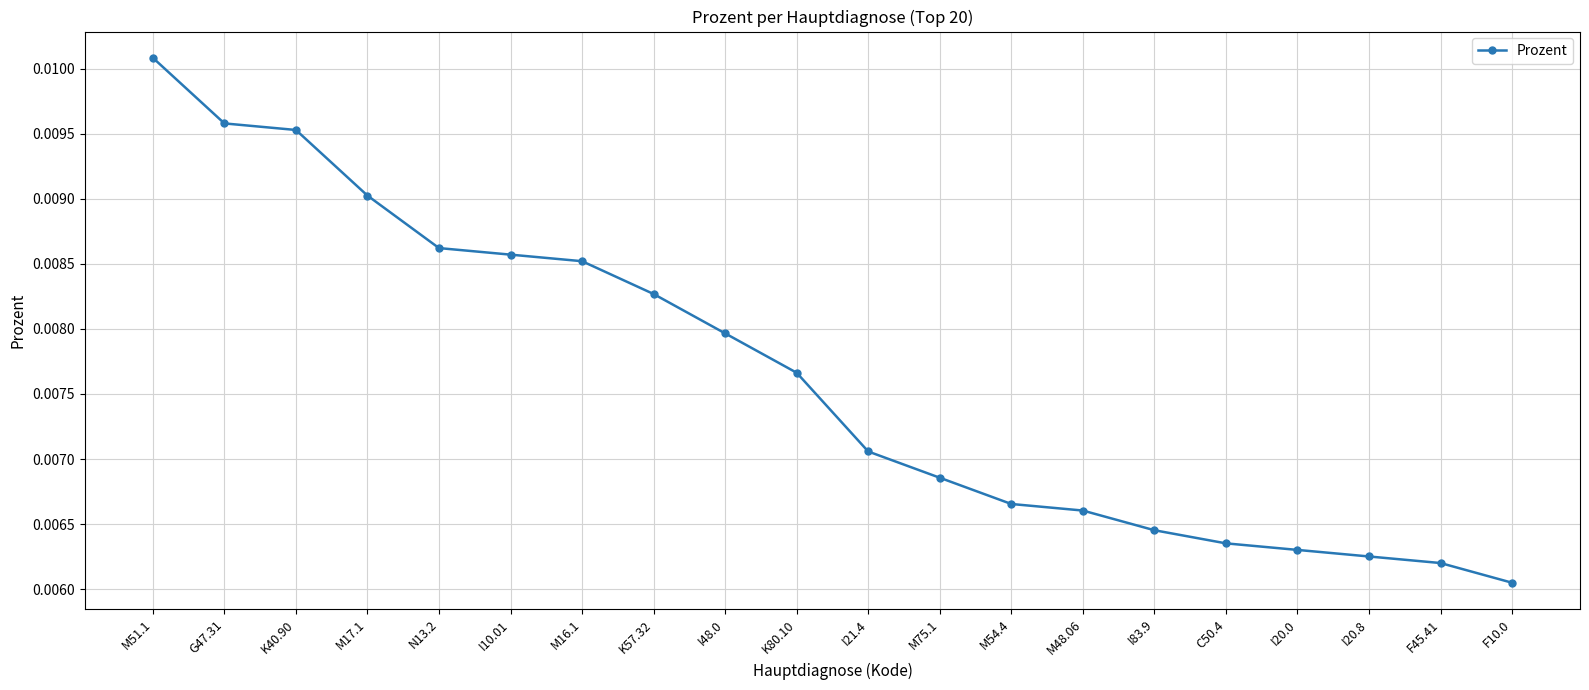

Between M16.1 and K57.32, which is larger?

M16.1